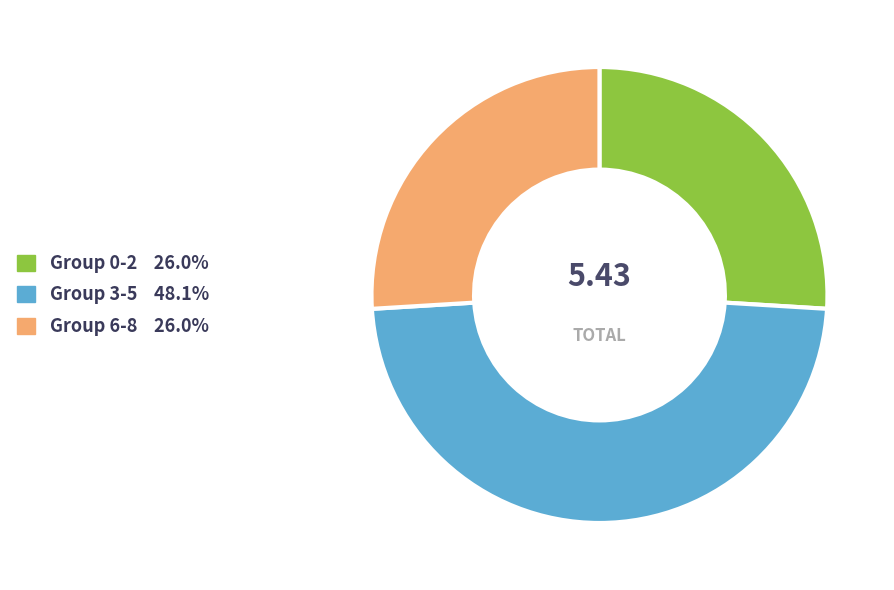

Is there any slice that represents more than half of the pie?

No